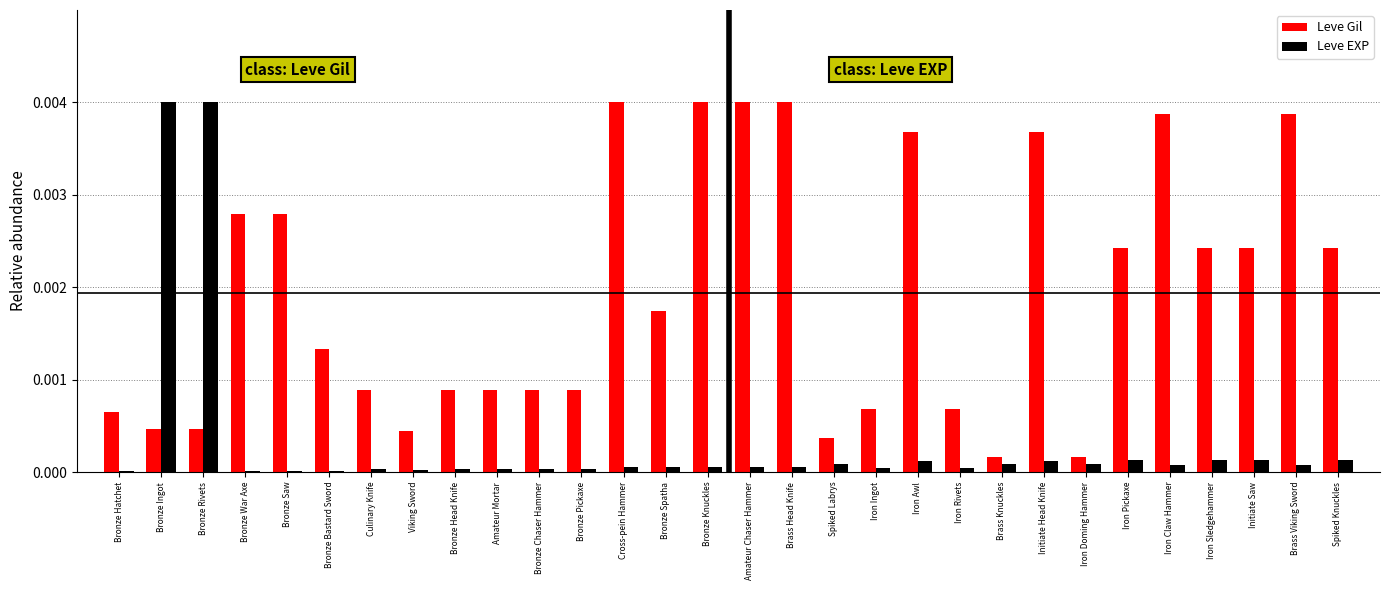

Is it true that Leve EXP equals 0.0 at Amateur Chaser Hammer?

True